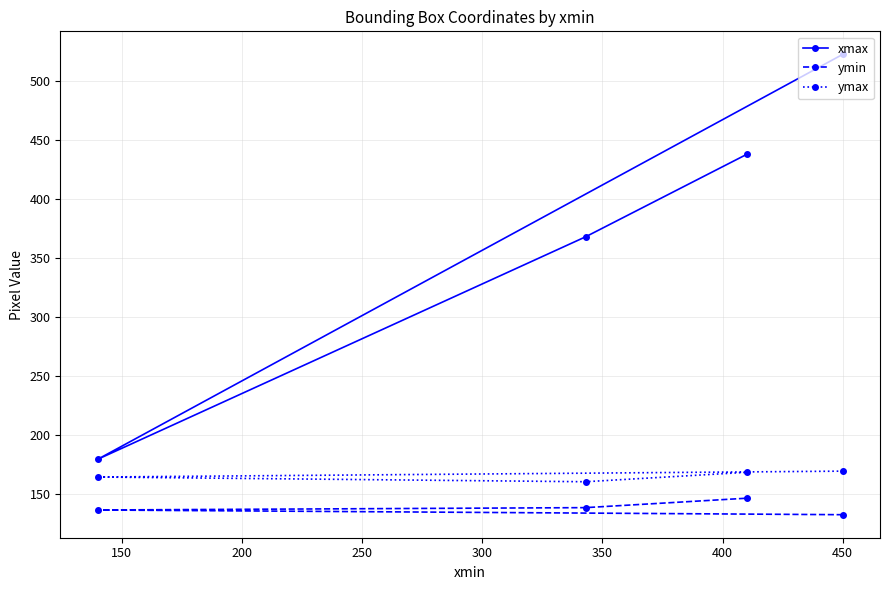

What is the average value of the ymin series?

138